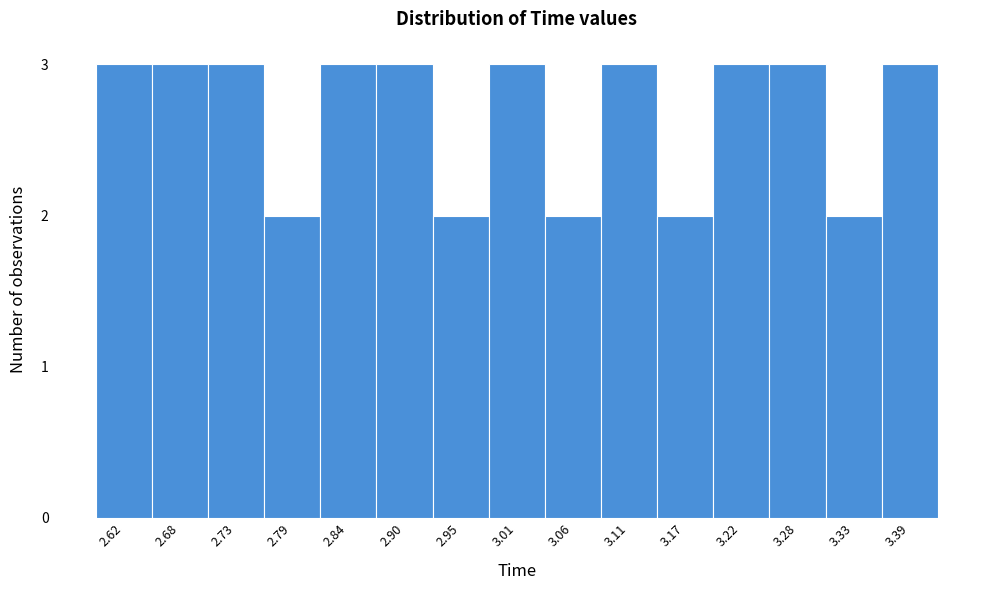

Reading left to right, what are all the values shown in this chart?

3	3	3	2	3	3	2	3	2	3	2	3	3	2	3